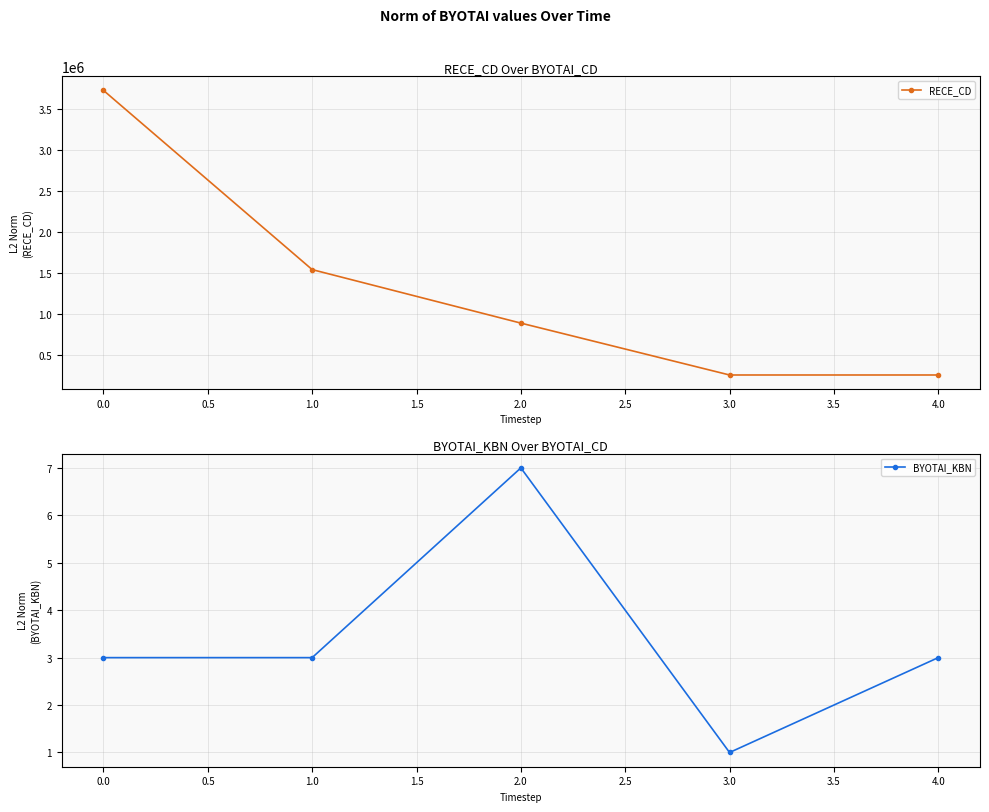

At which label does RECE_CD first exceed 884584?

0.0